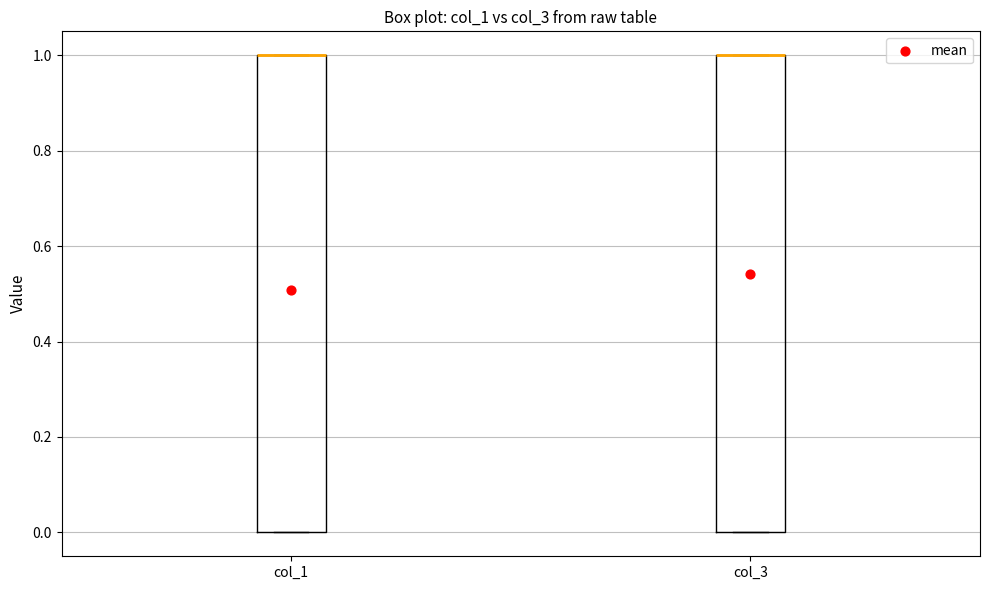

Reading left to right, read every box against the y-axis: the position of its median line, the range the box covers, and the ends of its whiskers. The values are not printed on the chart, so give them approximately, as read against the axis.

col_1: median 1 (drawn on the box's upper edge), box 0 to 1, whiskers 0 to 1
col_3: median 1 (drawn on the box's upper edge), box 0 to 1, whiskers 0 to 1